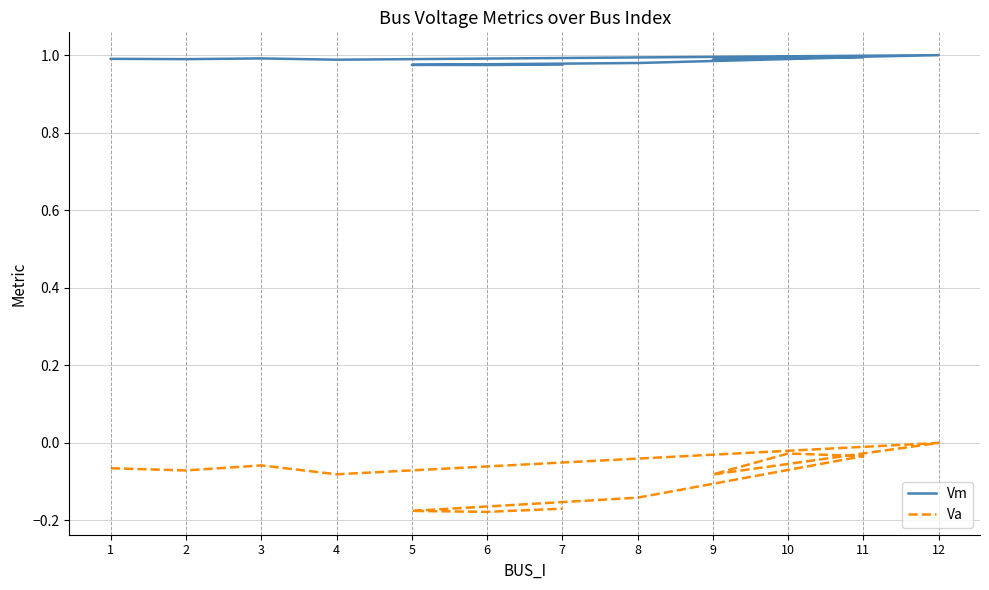

What is the label of the 2nd point from the left?

2